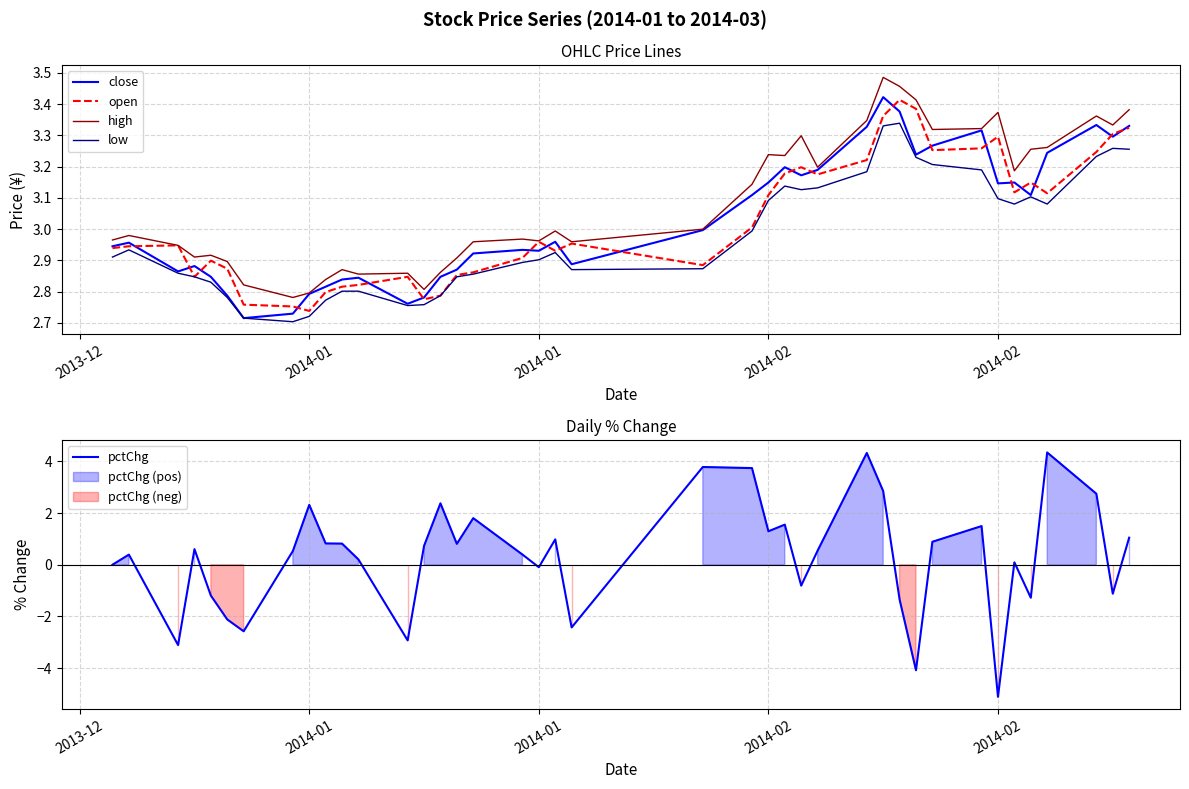

What is the approximate value of pctChg at 2014-01?

2.3